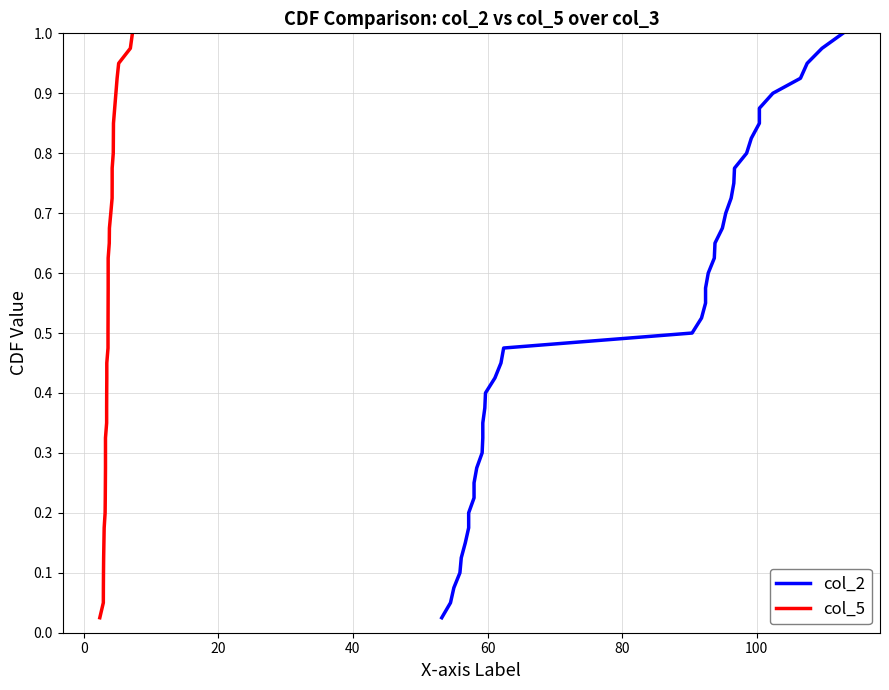

Reading left to right, what are all the values shown in this chart?

col_2: 0.0	0.1	0.1	0.1	0.1	0.1	0.2	0.2	0.2	0.2	0.3	0.3	0.3	0.3	0.4	0.4	0.4	0.5	0.5	0.5	0.5	0.6	0.6	0.6	0.6	0.7	0.7	0.7	0.7	0.8	0.8	0.8	0.8	0.8	0.9	0.9	0.9	0.9	1.0	1.0
col_5: 0.0	0.1	0.1	0.1	0.1	0.1	0.2	0.2	0.2	0.2	0.3	0.3	0.3	0.3	0.4	0.4	0.4	0.5	0.5	0.5	0.5	0.6	0.6	0.6	0.6	0.7	0.7	0.7	0.7	0.8	0.8	0.8	0.8	0.8	0.9	0.9	0.9	0.9	1.0	1.0